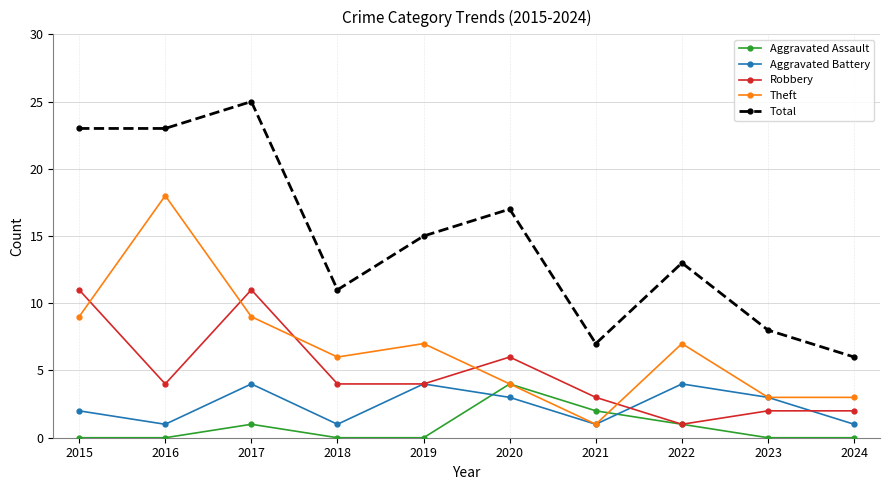

Is this an area chart (filled region under the line)?

No